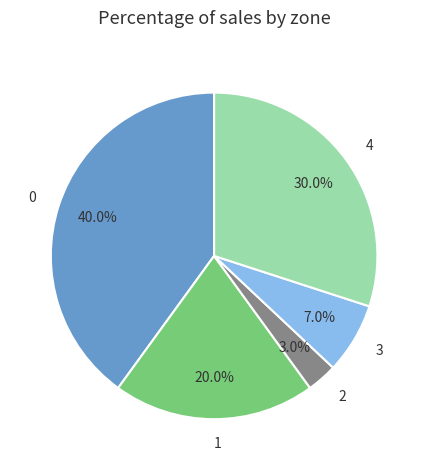

Does 2 represent more than half of the total?

No